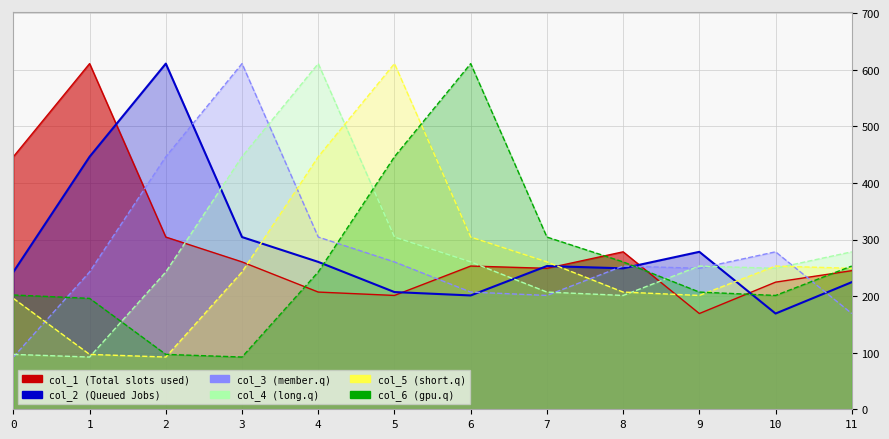

Does the chart display data point markers on the line(s)?

No